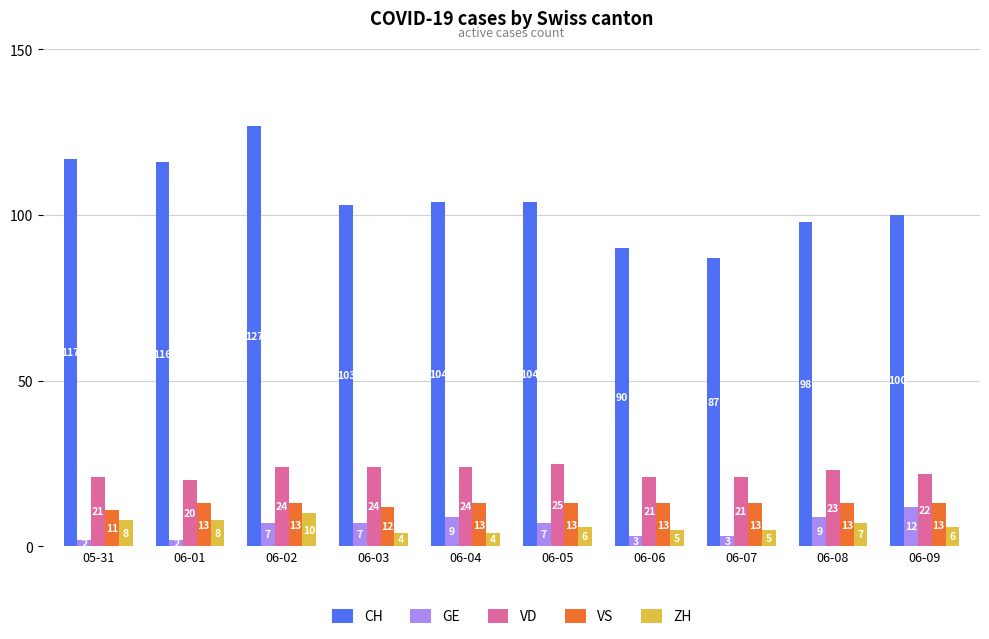

The value of ZH at 06-03 is 4. True or false?

True